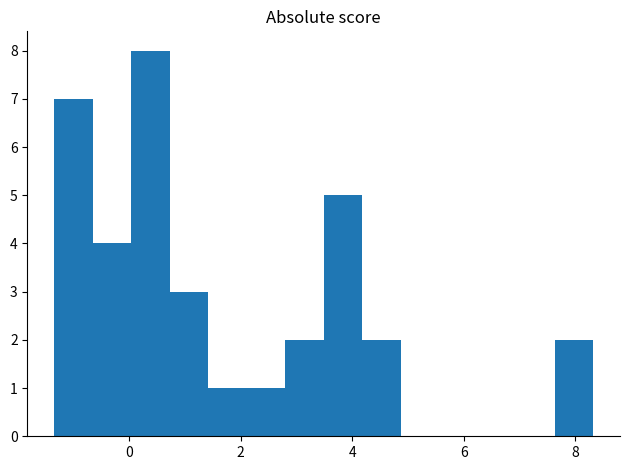

Around what value on the x-axis is the tallest bar? Give the approximate position of its centre, as read against the axis.

0.4